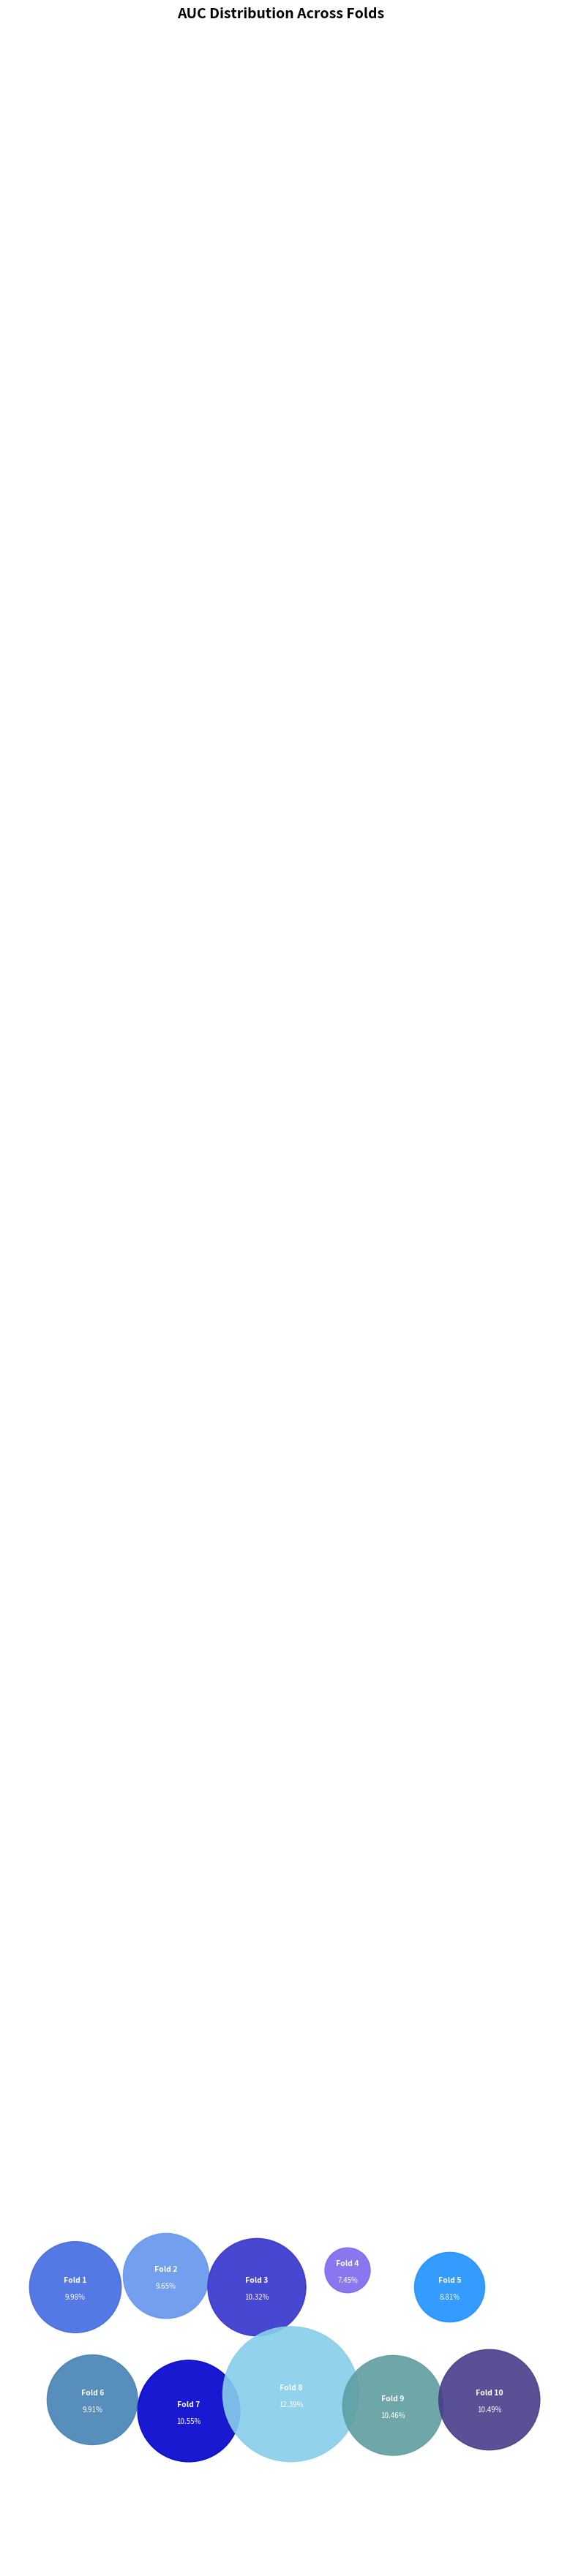

Which category has the smallest portion of the pie?

Fold 4